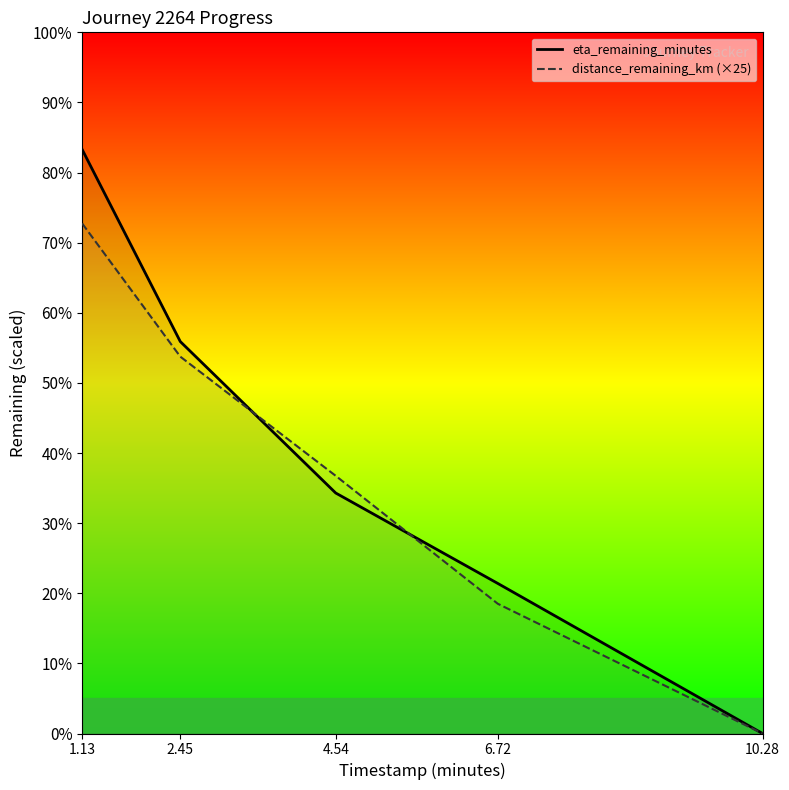

True or false: distance_remaining_km (×25) has a value of 3.7 at 4.54.

True